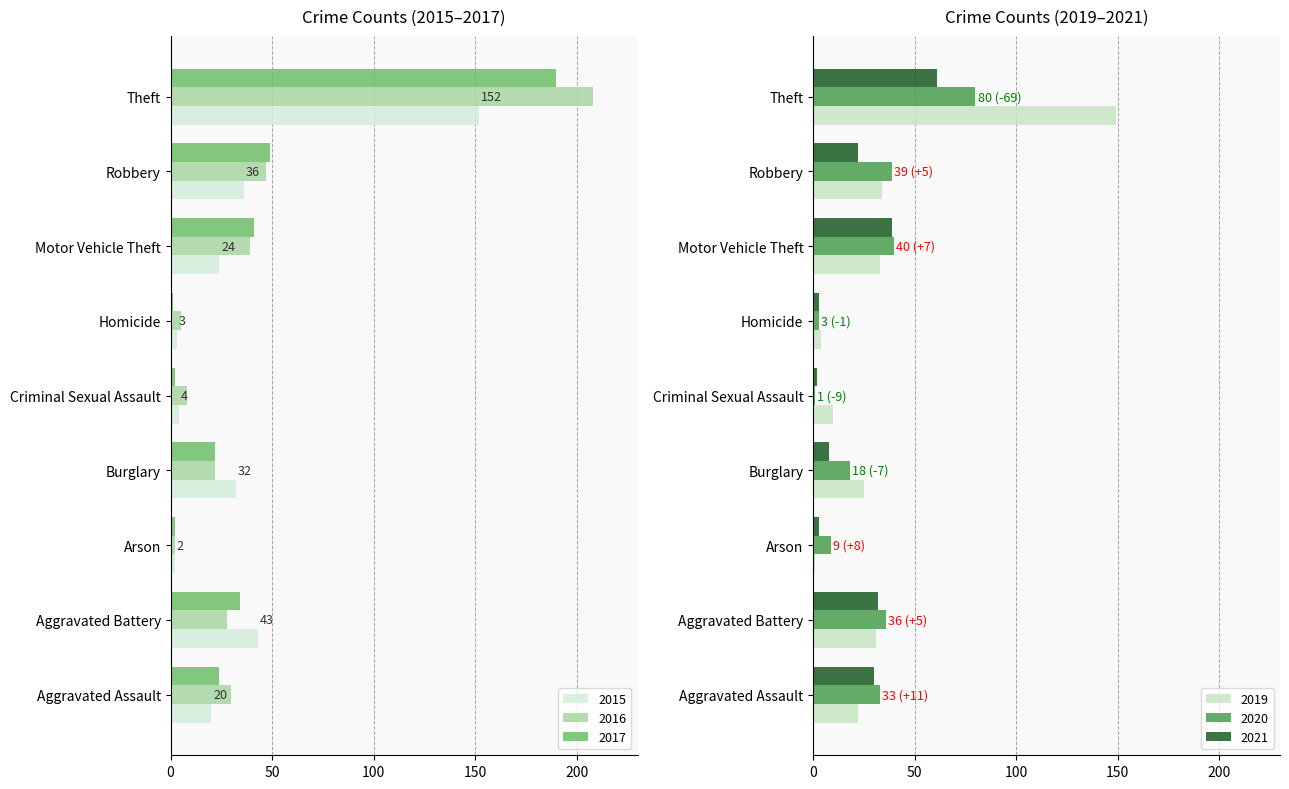

How many values in the 2015 series are below 24?

4